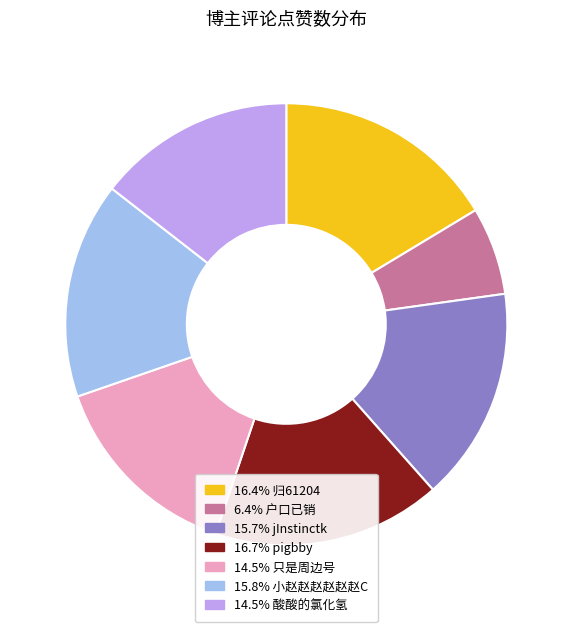

What is the ratio of the value at 14.5% 酸酸的氯化氢 to the value at 15.7% jInstinctk?

0.9